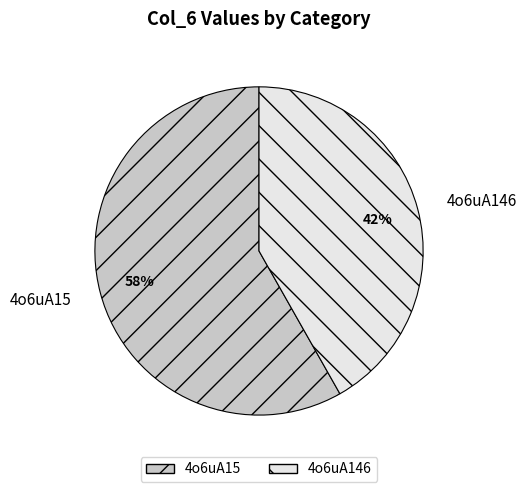

How many segments does this pie chart have?

2